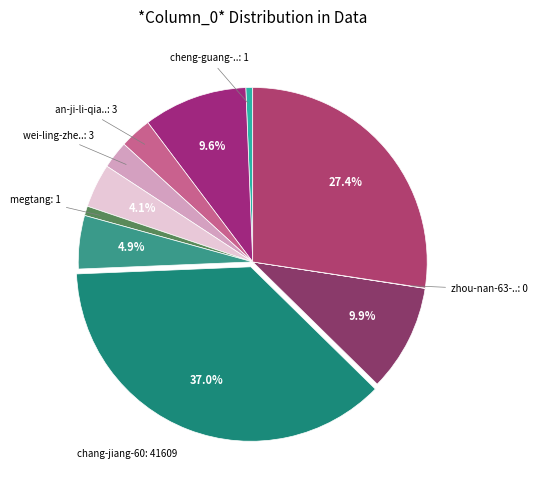

Which slice is the largest?

chang-jiang-60-3